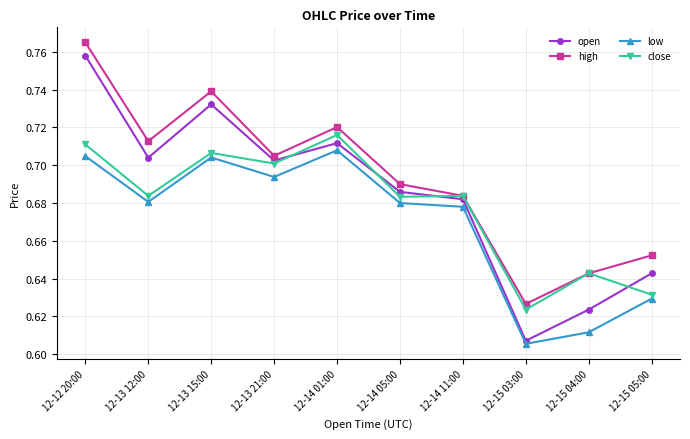

Rank the series by their average value, from lowest to highest.

low, close, open, high